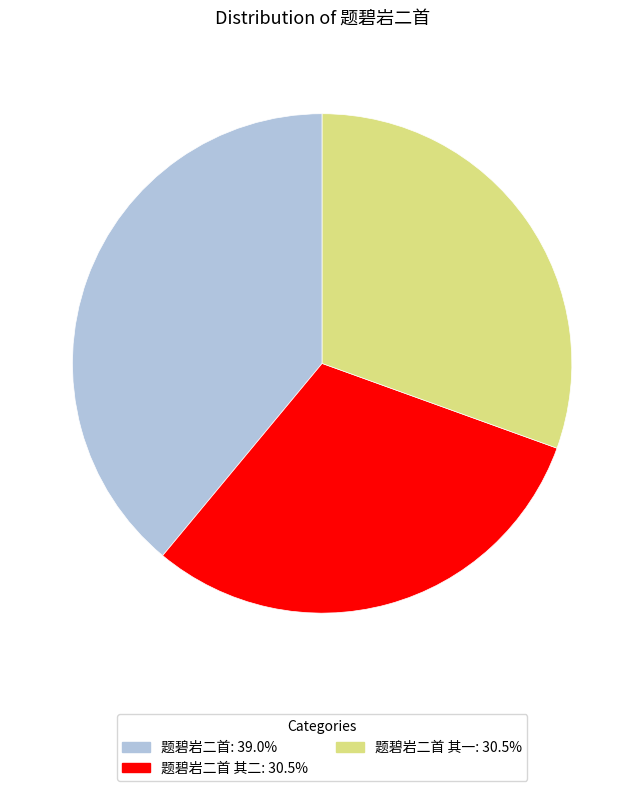

Does any single category account for the majority?

No